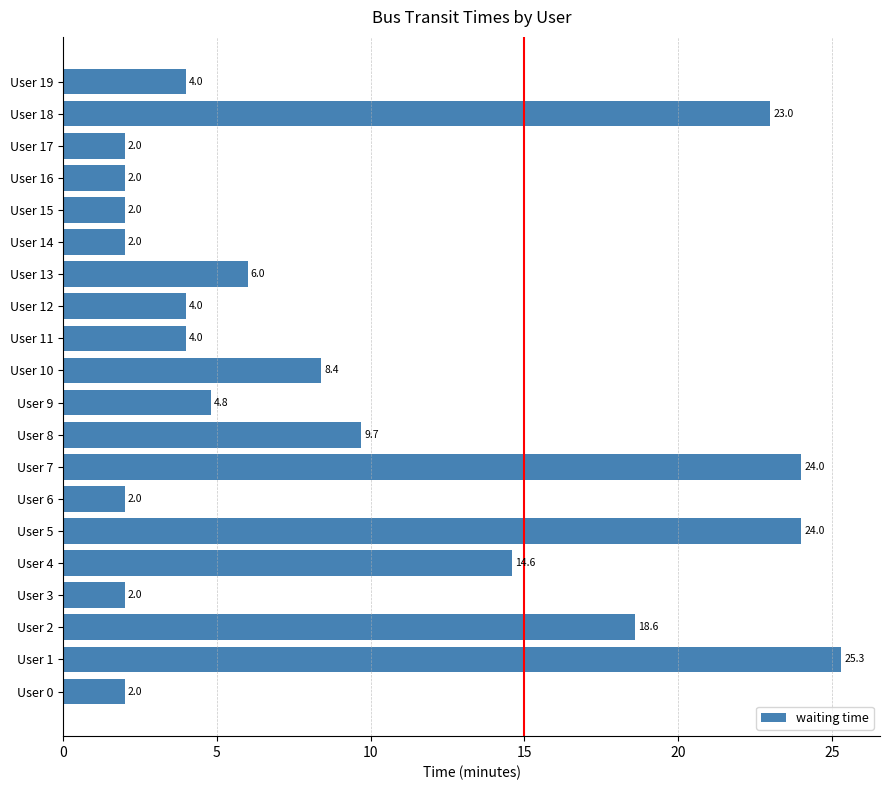

Which has a higher value, User 16 or User 13?

User 13